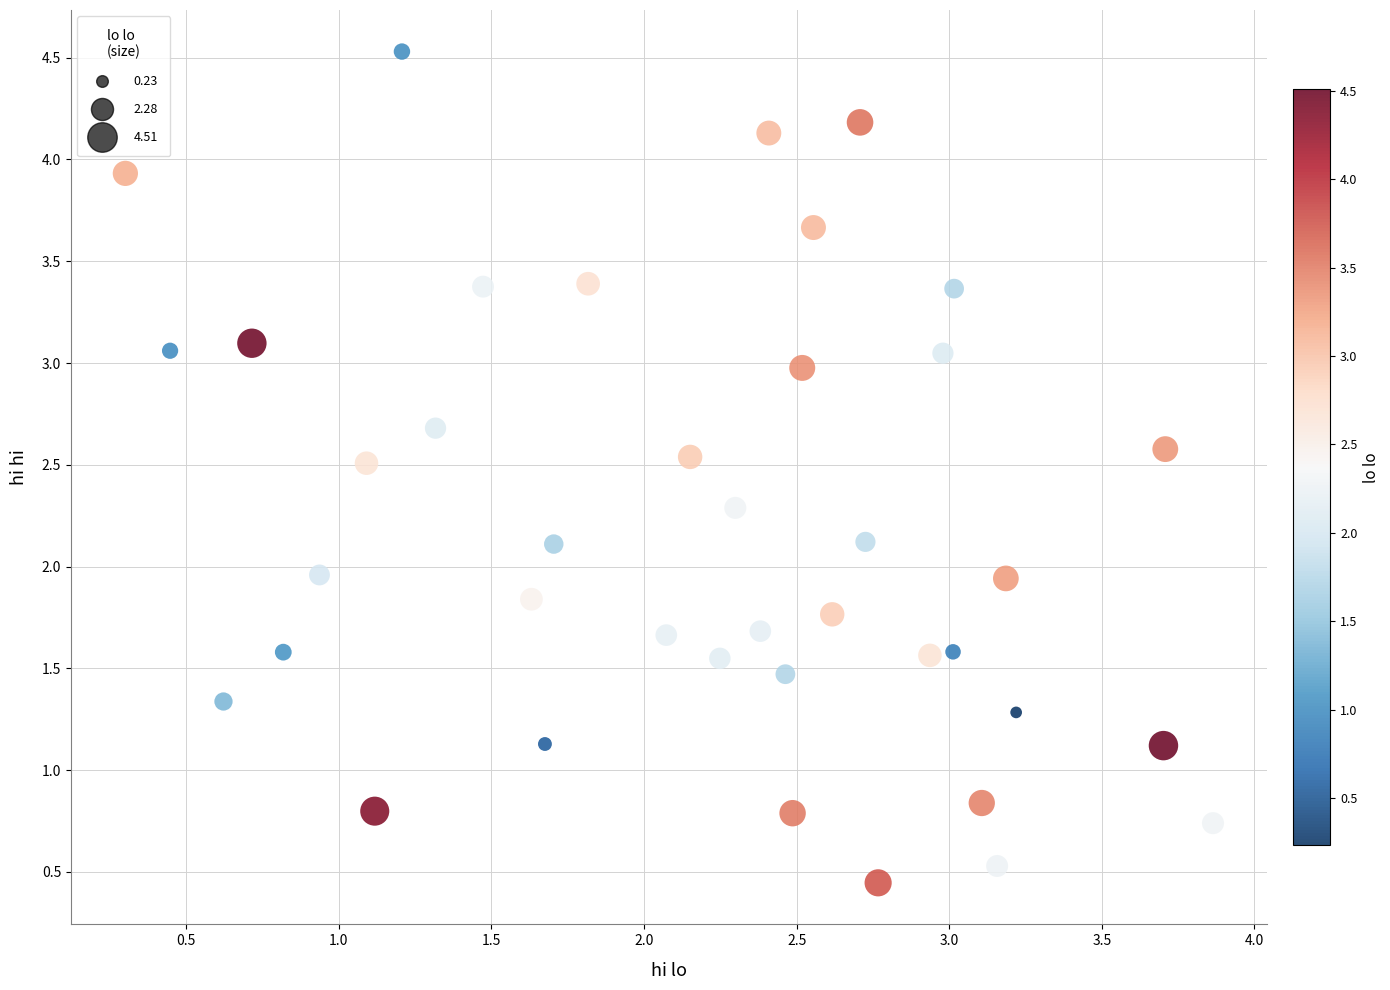

What is the range of X values (max minus min)?

3.6